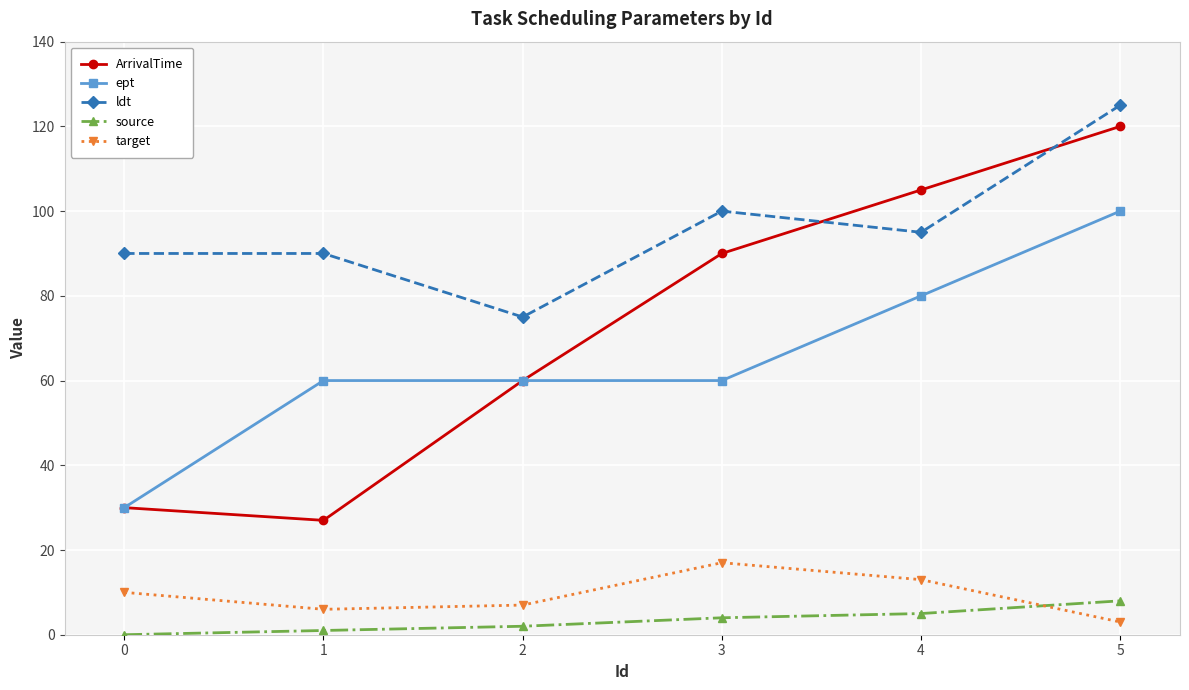

What is the value of the target point at the 2nd from the left?

6